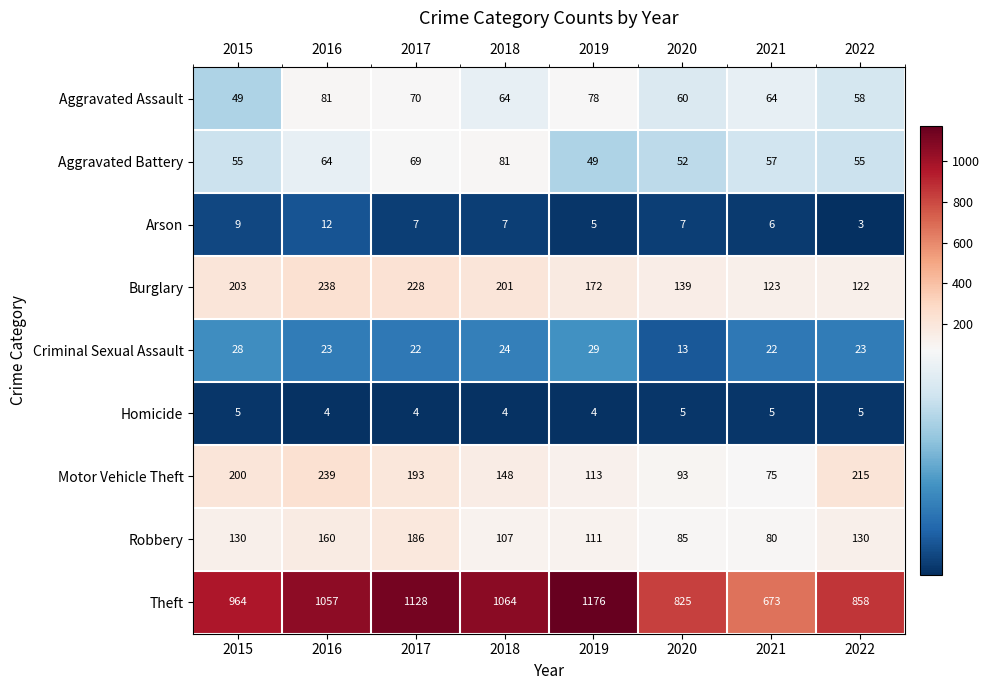

What is the difference between the maximum and minimum values in the Arson series?

9